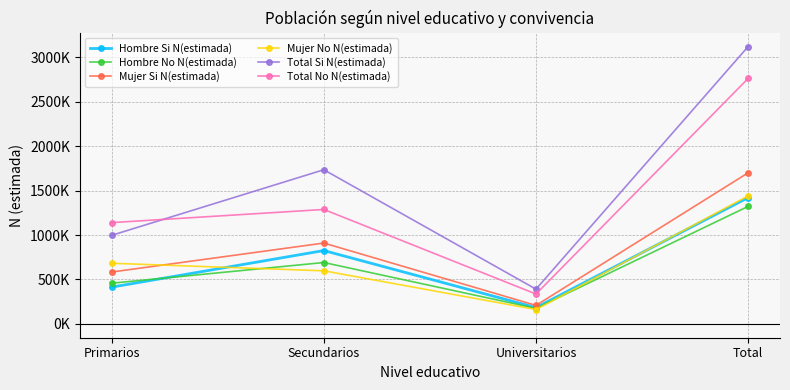

Does the chart display data point markers on the line(s)?

Yes